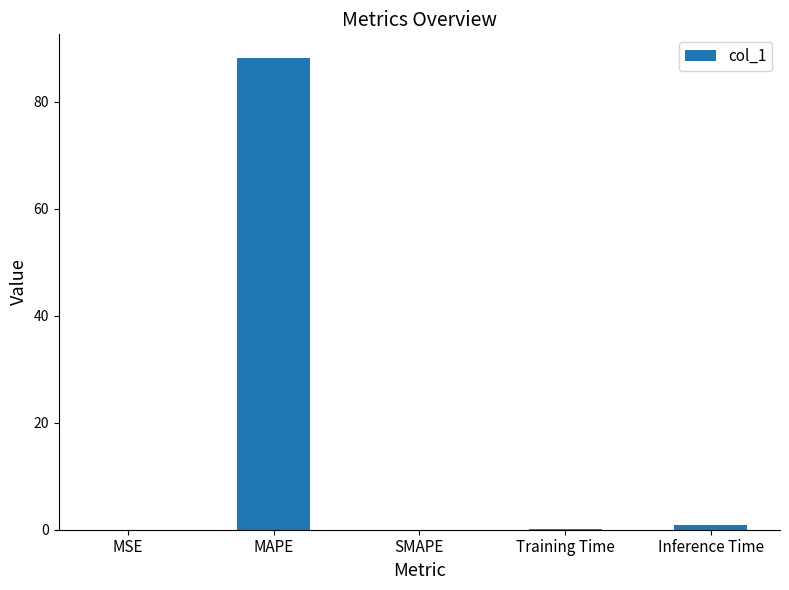

What value does the data have at Inference Time?

0.9